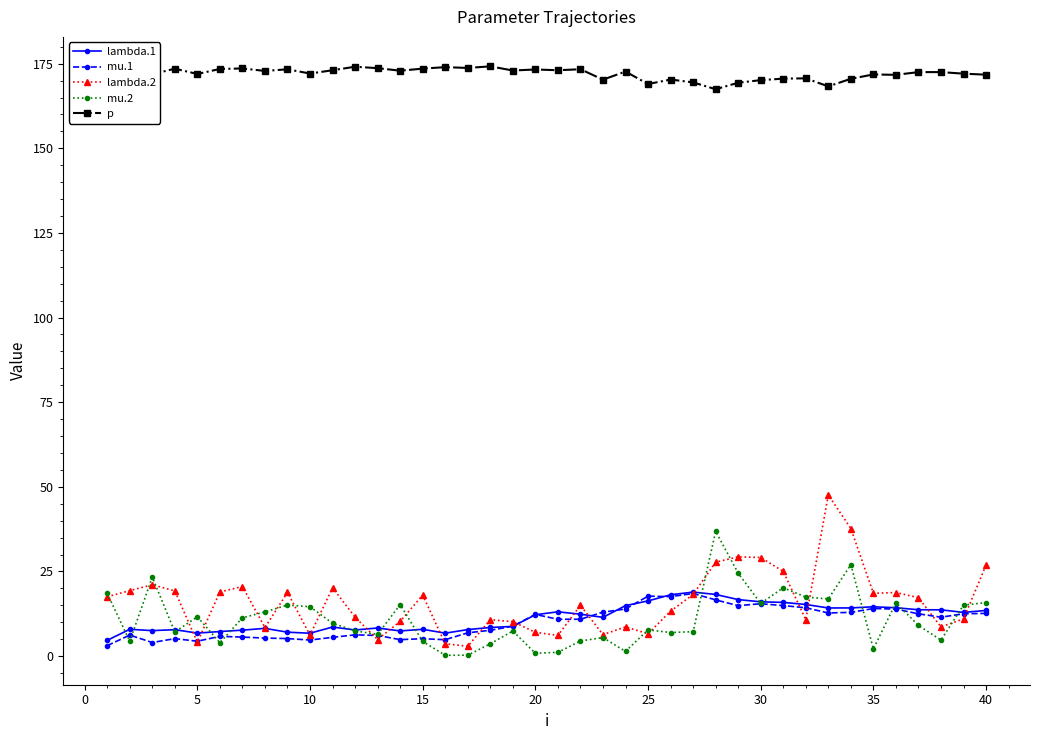

Which series has the largest total across all categories?

p